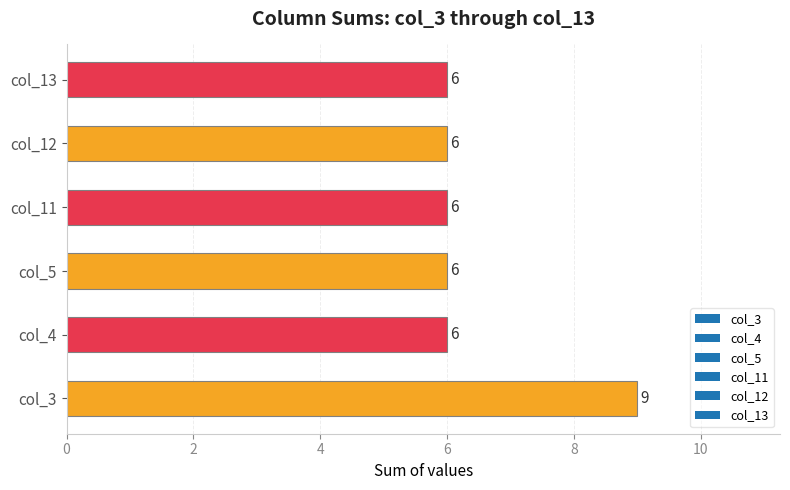

How many bars are there in total?

6